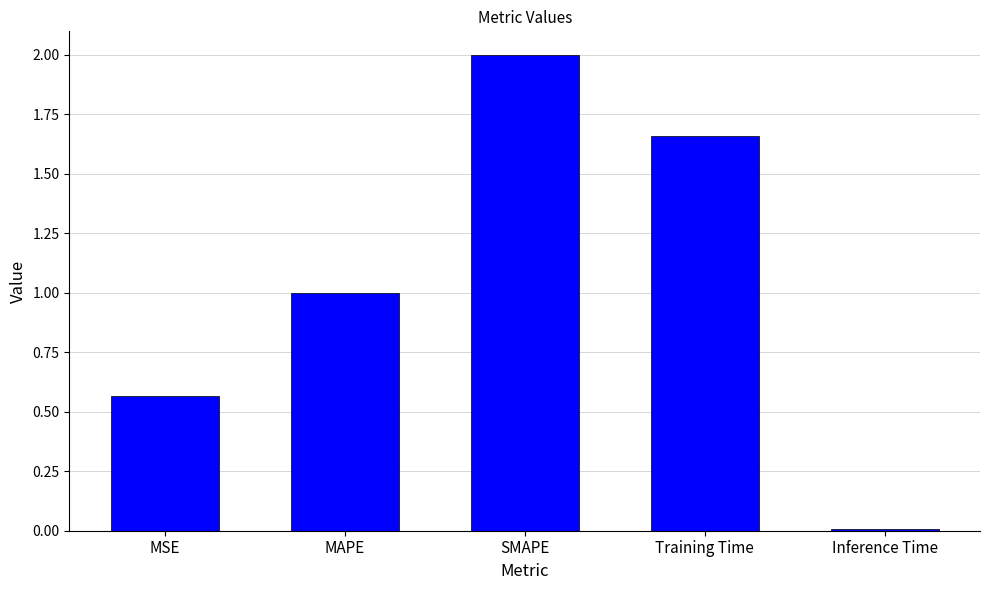

Count the number of data series in this chart.

1